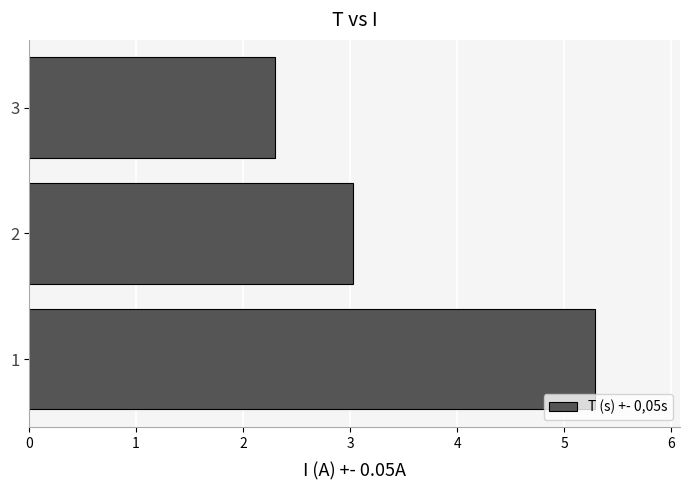

Read the value at 2.

3.0